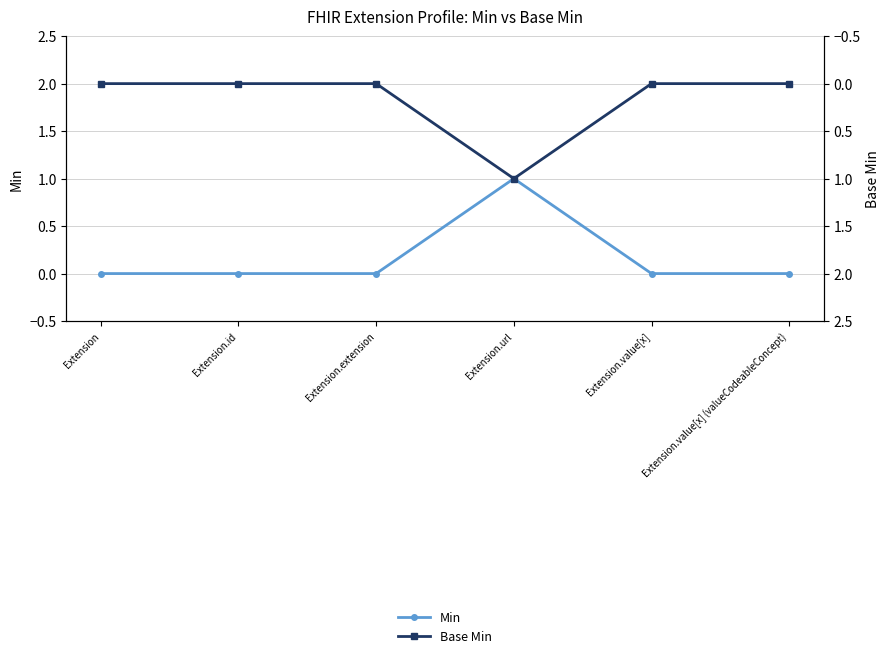

True or false: Base Min and Min cross at least once.

False